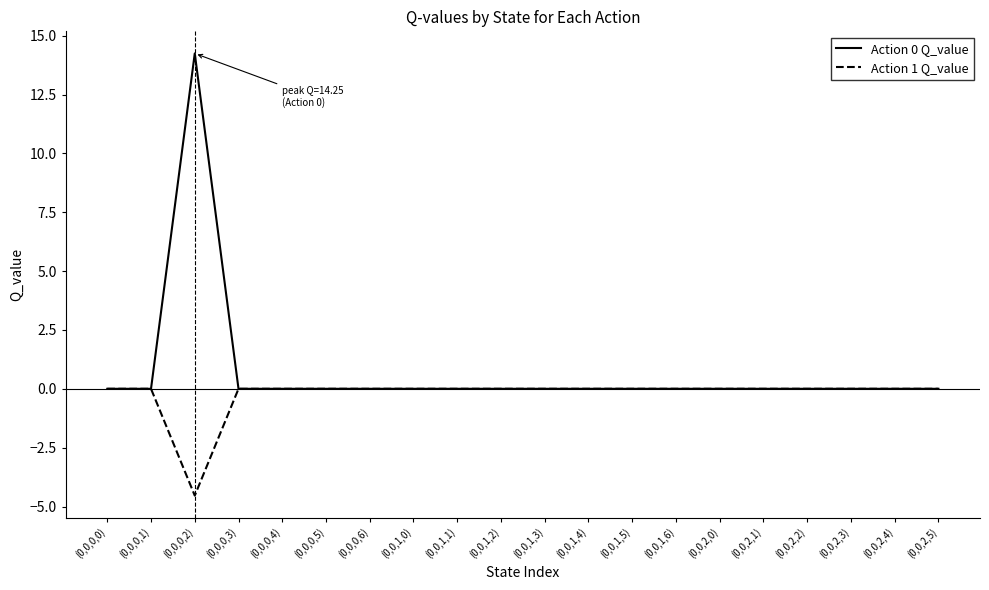

Which series has the widest spread of values?

Action 0 Q_value